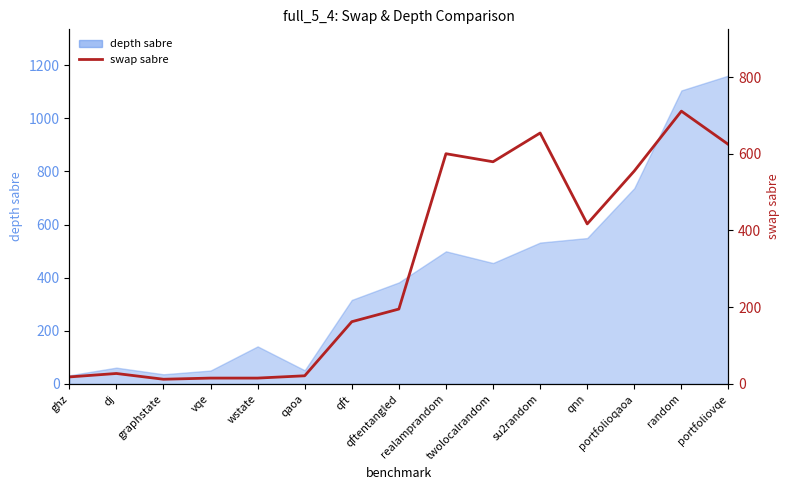

How many interior local valleys (lower than both neighbors) does the data have?

3